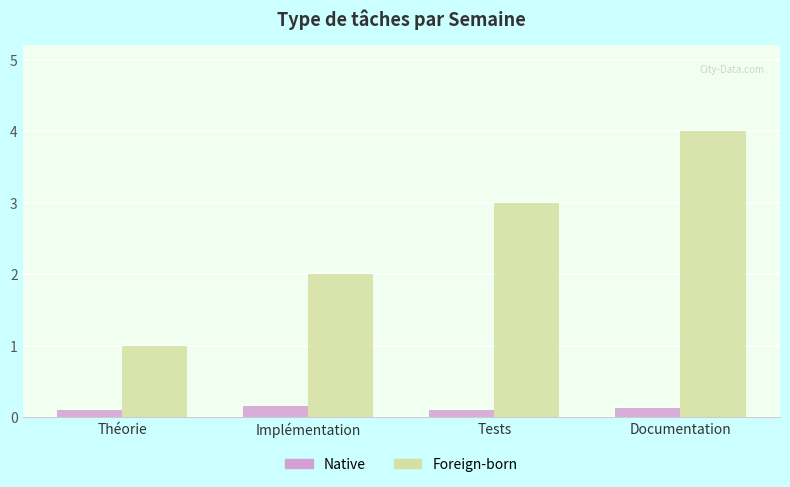

Which series has the largest range (max minus min)?

Foreign-born